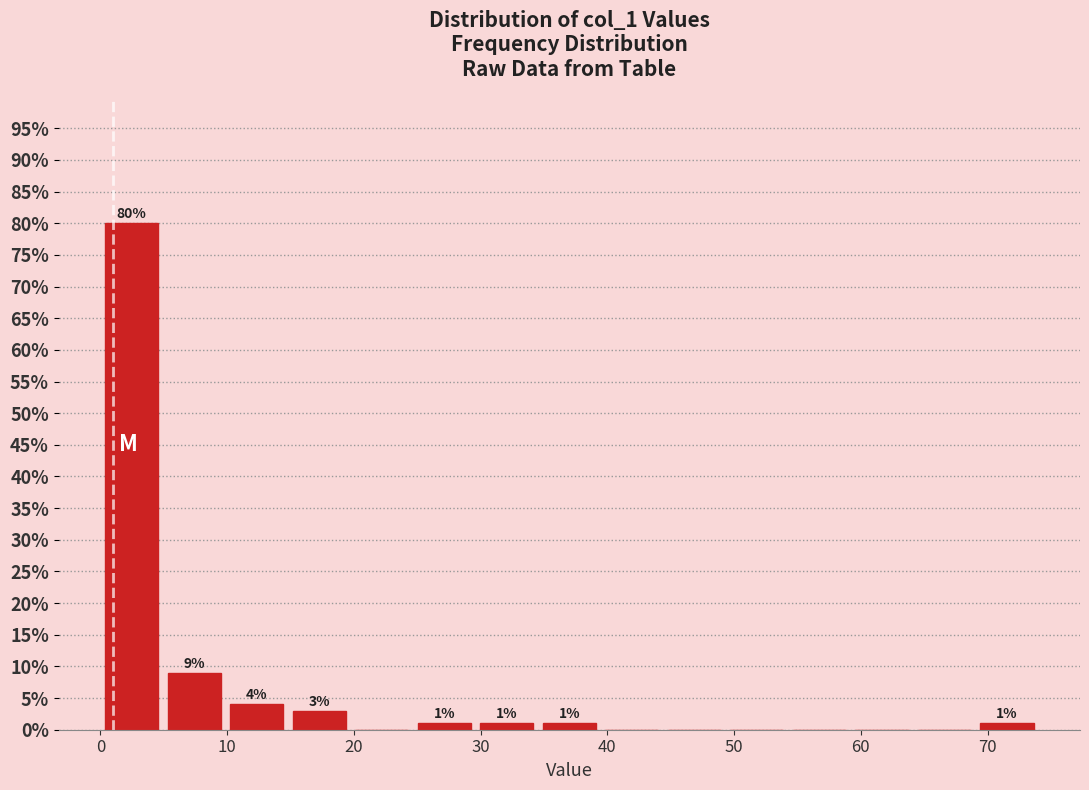

Over which range of the x-axis is the bar tallest?

0 to 5